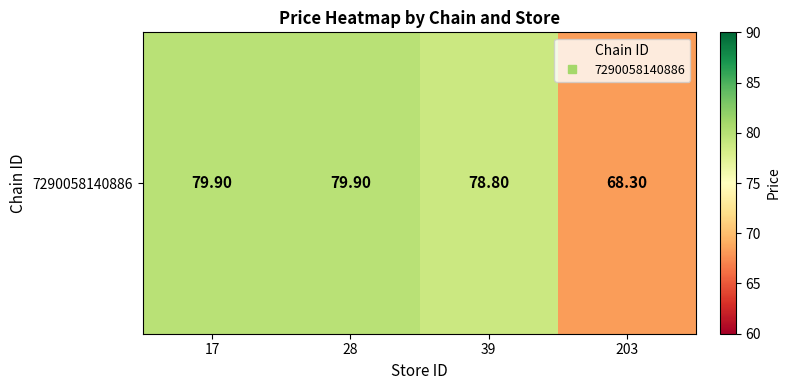

Reading right to left, list all the values displayed in this chart.

203=68.3	39=78.8	28=79.9	17=79.9